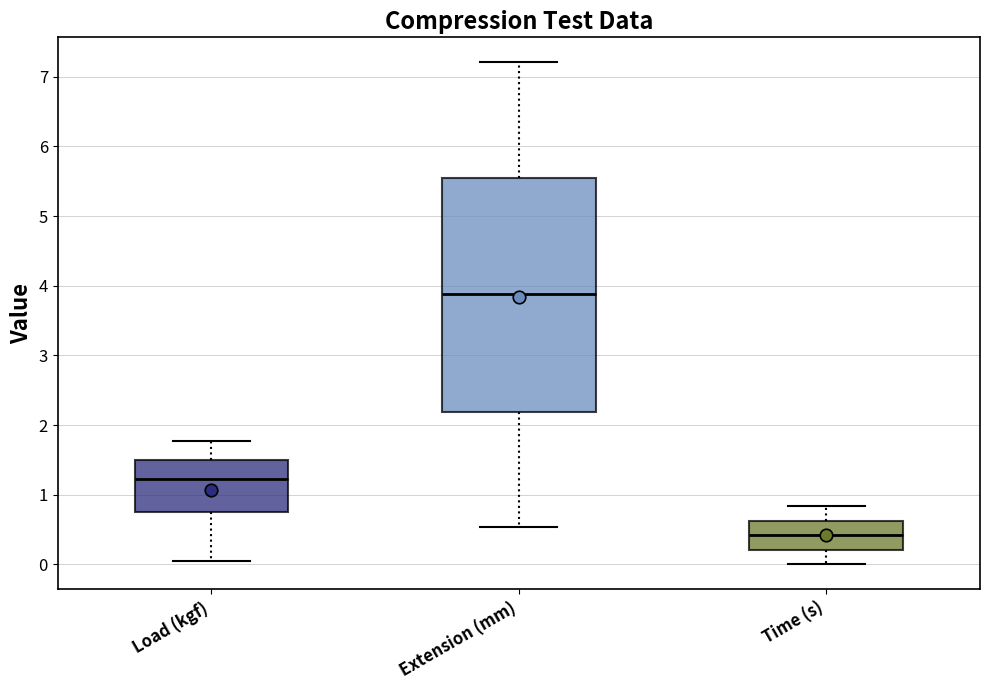

Reading left to right, read every box against the y-axis: the position of its median line, the range the box covers, and the ends of its whiskers. The values are not printed on the chart, so give them approximately, as read against the axis.

Load (kgf): median 1.2, box 0.7 to 1.5, whiskers 0.0 to 1.8
Extension (mm): median 3.9, box 2.2 to 5.5, whiskers 0.5 to 7.2
Time (s): median 0.4, box 0.2 to 0.6, whiskers 0.0 to 0.8